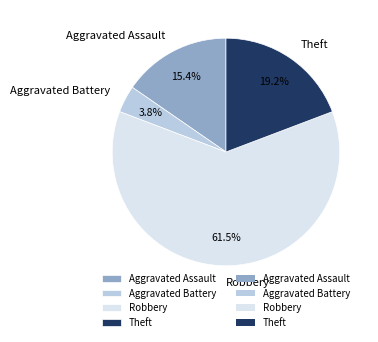

To the nearest percent, what percentage of the pie is Aggravated Battery?

4%